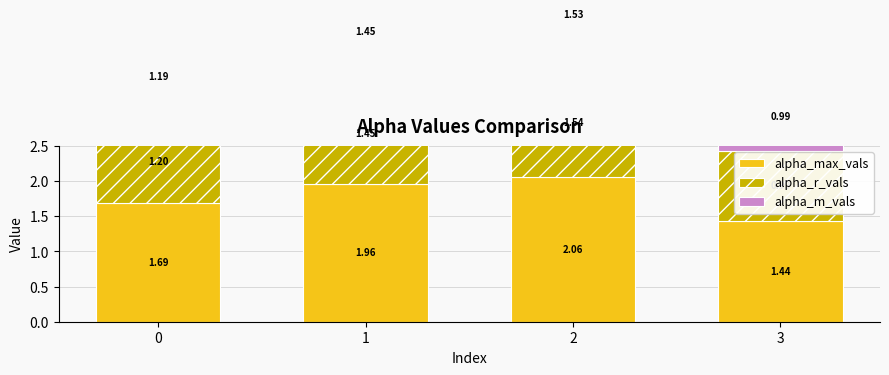

Rank the categories by alpha_max_vals value from highest to lowest.

2, 1, 0, 3